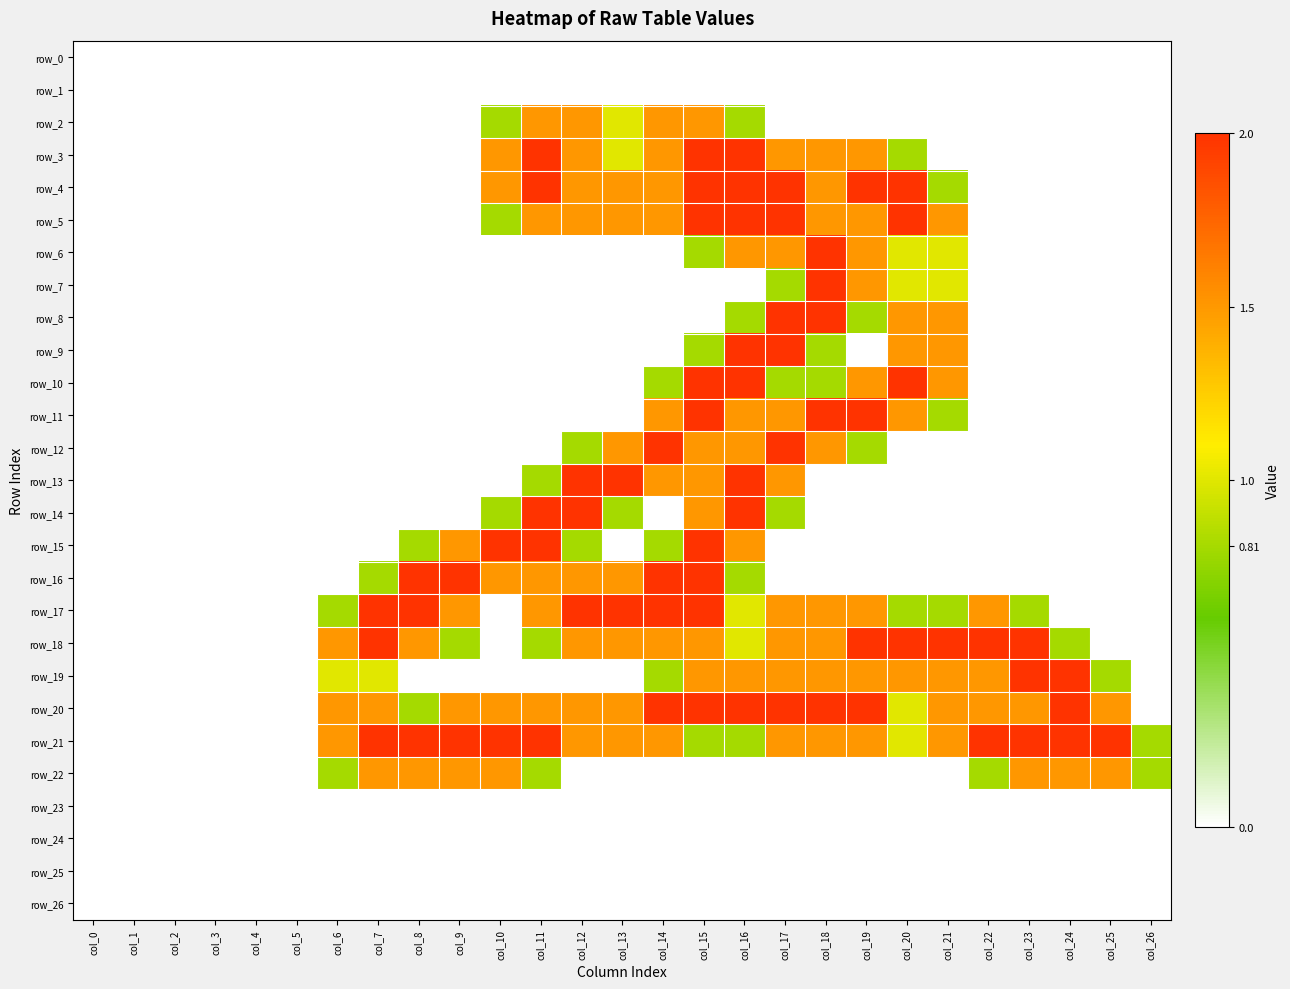

Between col_2 and col_6, which series saw the biggest shift?

row_18